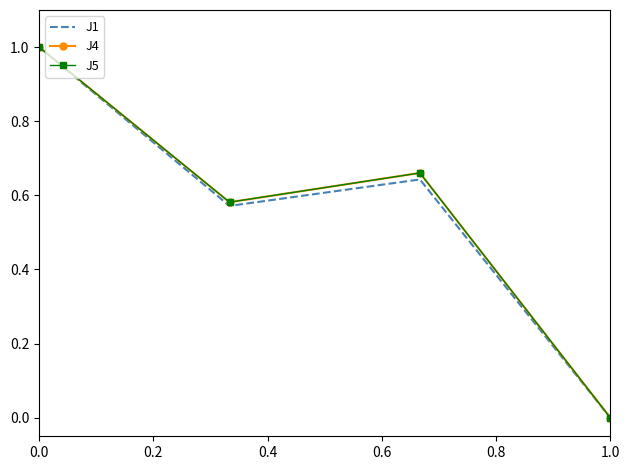

What is the maximum value for J1?

1.0